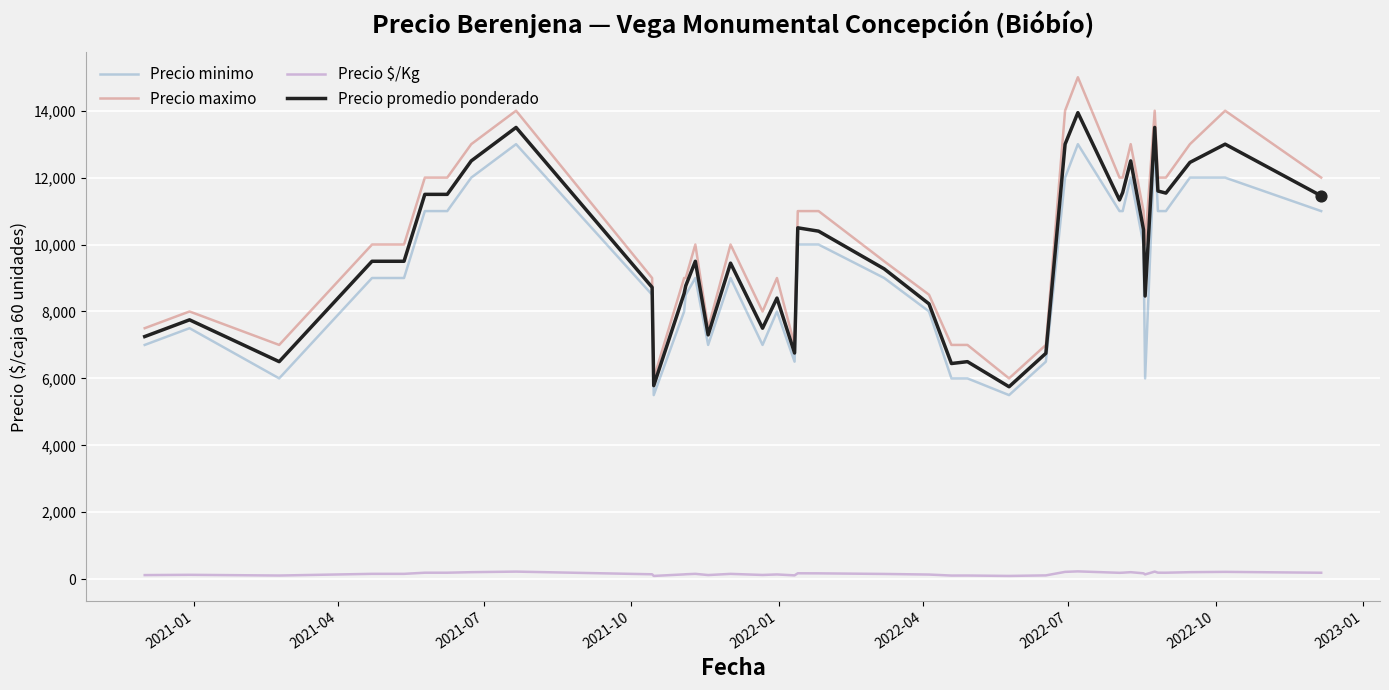

Which series has the widest spread of values?

Precio maximo